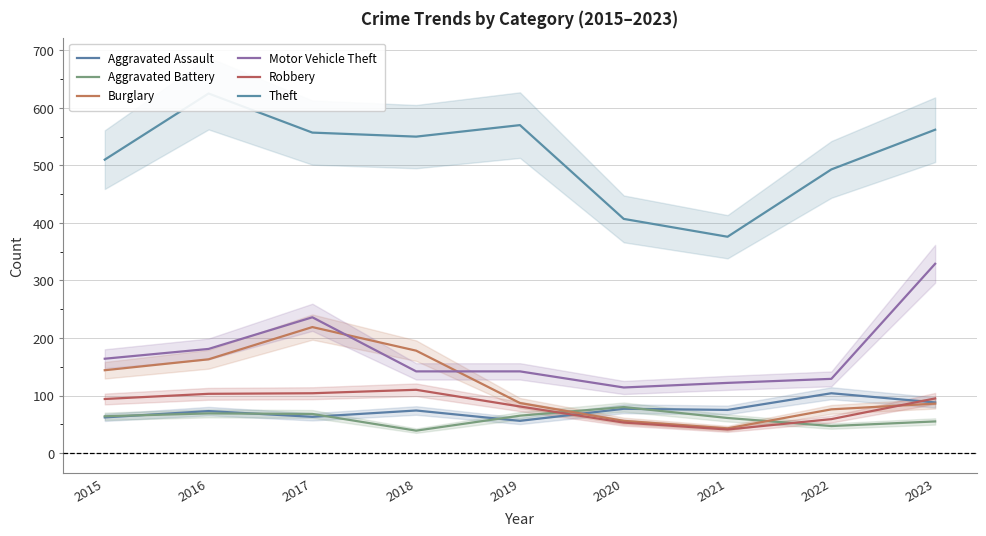

Which series has the widest spread of values?

Theft